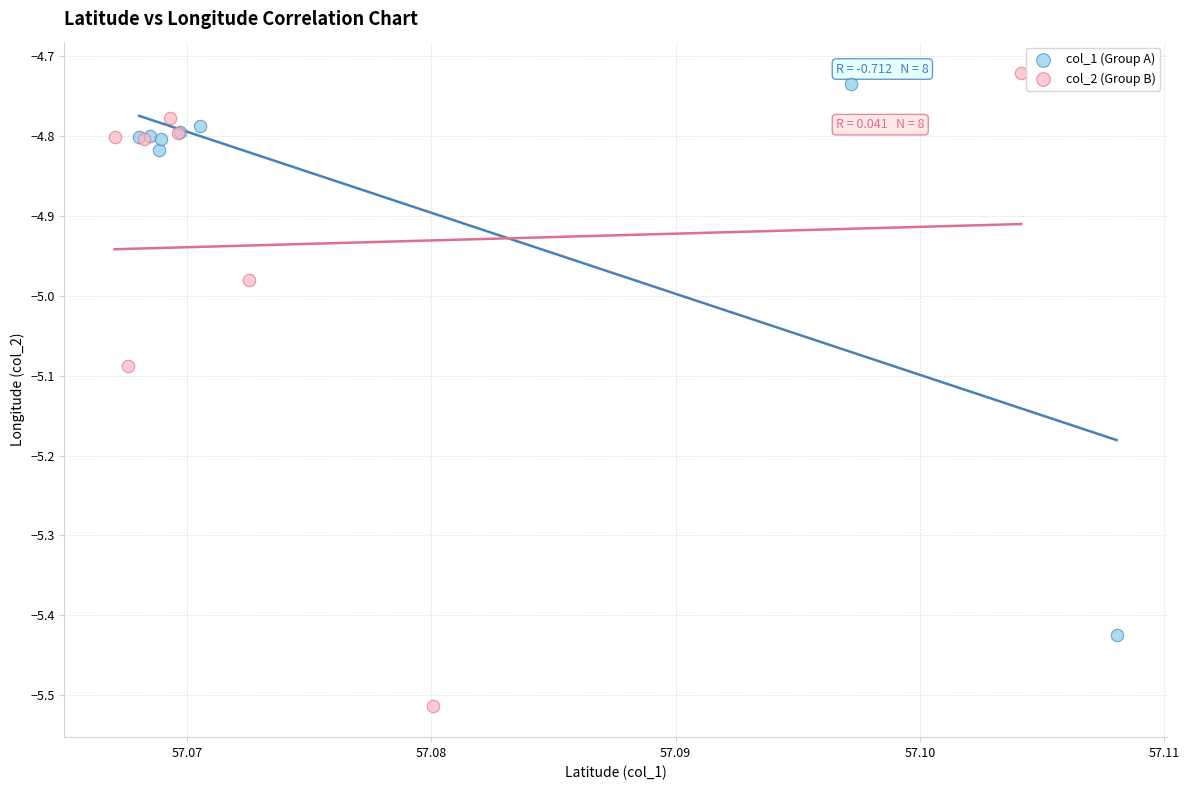

Which series contains the highest Y value?

col_2 (Group B)